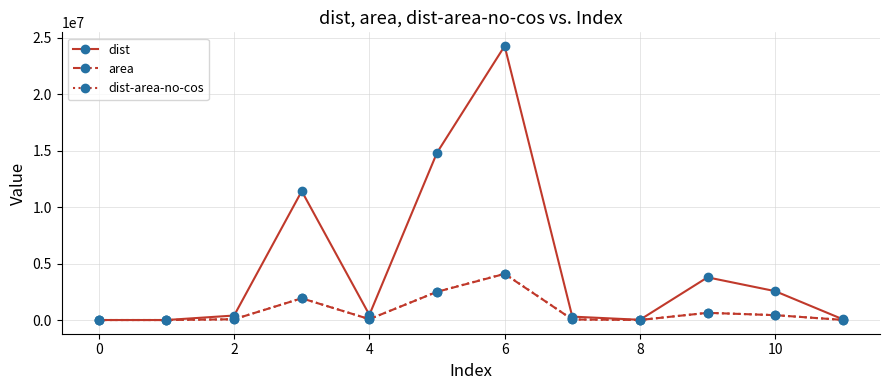

What is the greatest value displayed?

24285467.0